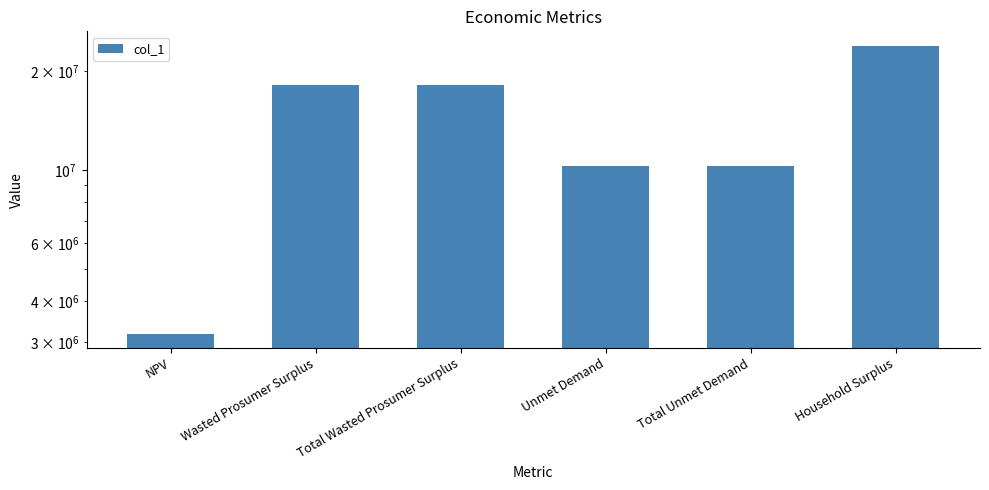

What is the label of the 4th bar from the right?

Total Wasted Prosumer Surplus